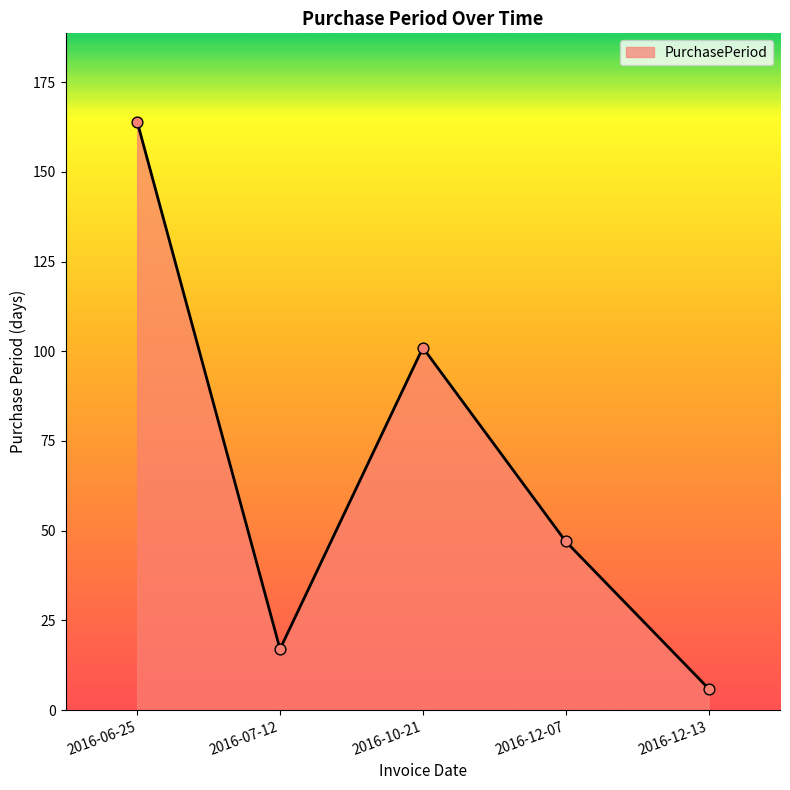

Between 2016-12-07 and 2016-07-12, which is larger?

2016-12-07